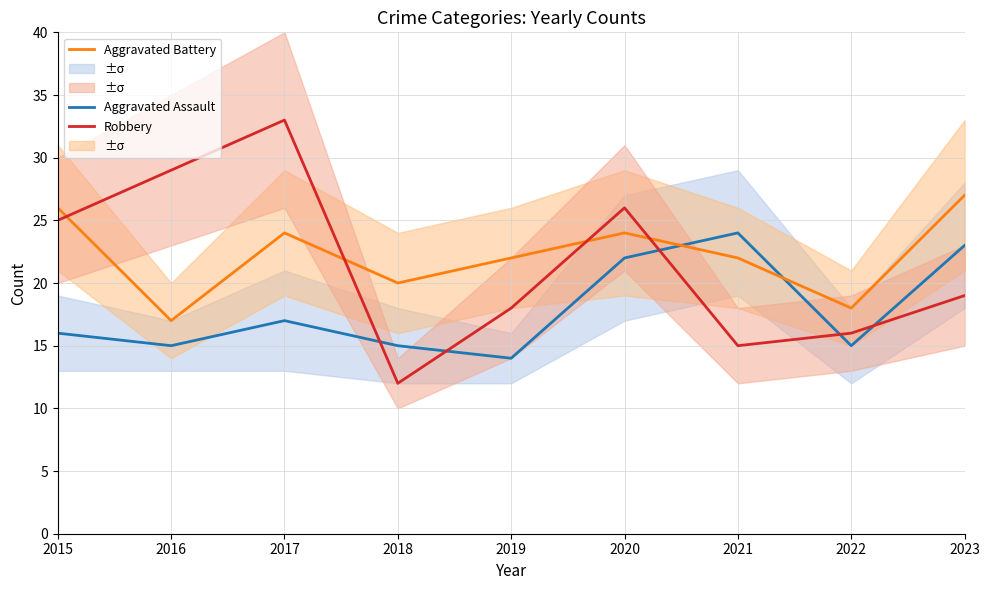

Which series ends up on top after the final intersection of Robbery and Aggravated Battery?

Aggravated Battery